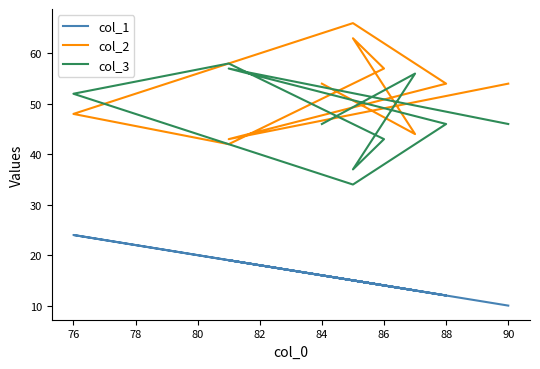

Reading left to right, what are all the values shown in this chart?

col_1: 16	13	15	14	19	24	15	12	19	10
col_2: 54	44	63	57	42	48	66	54	43	54
col_3: 46	56	37	43	58	52	34	46	57	46